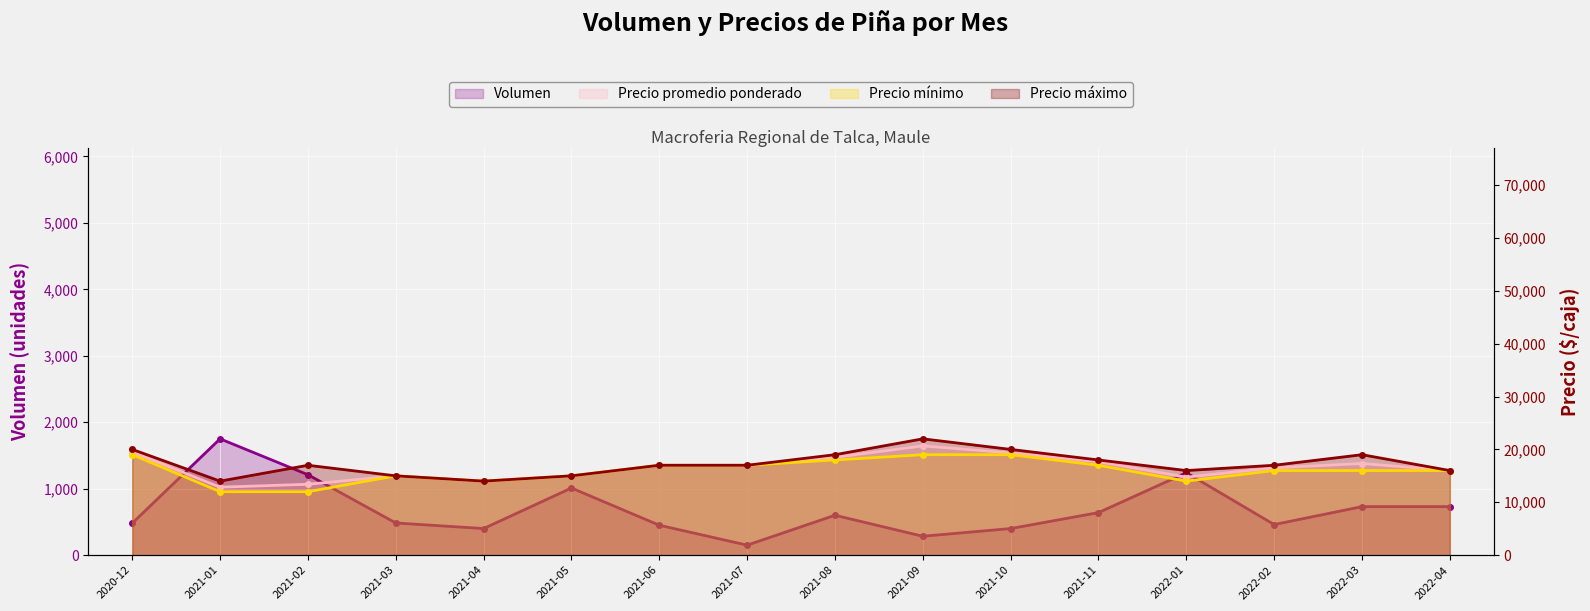

Reading left to right, extract all data points from this chart.

Volumen: 480	1750	1210	484	400	1010	450	150	600	284	400	640	1240	460	730	730
Precio promedio ponderado: 19500	12857	13400	15000	14000	15000	17000	17000	18500	20667	19333	17667	14750	16500	17333	16000
Precio minimo: 19000	12000	12000	15000	14000	15000	17000	17000	18000	19000	19000	17000	14000	16000	16000	16000
Precio maximo: 20000	14000	17000	15000	14000	15000	17000	17000	19000	22000	20000	18000	16000	17000	19000	16000